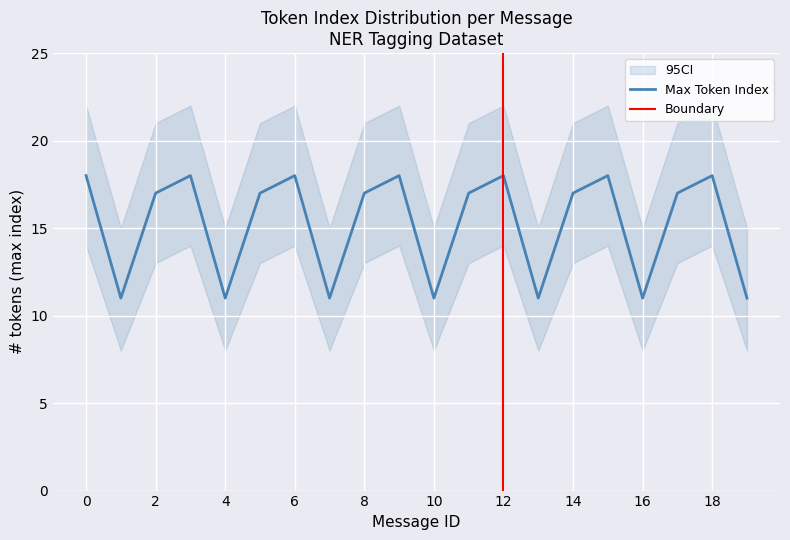

List the series in order of their peak value, highest first.

95CI_upper, Max Token Index, 95CI_lower